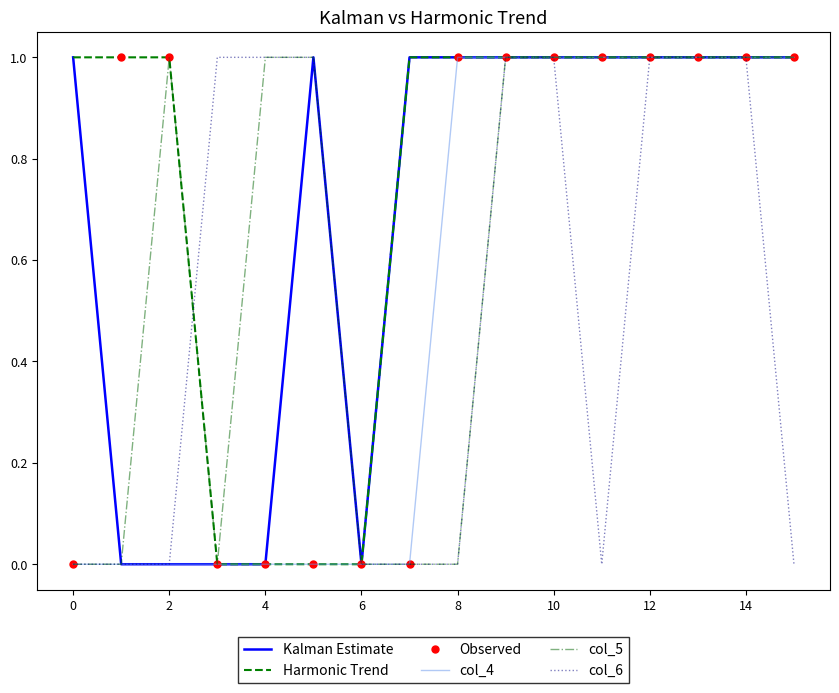

Which series has the largest total across all categories?

Harmonic Trend